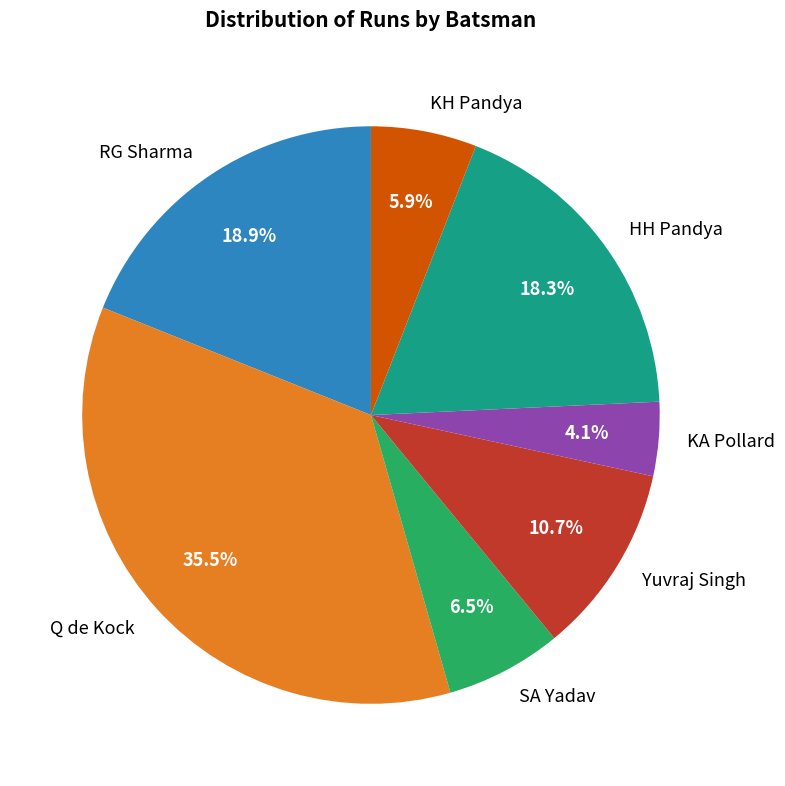

How many segments does this pie chart have?

7